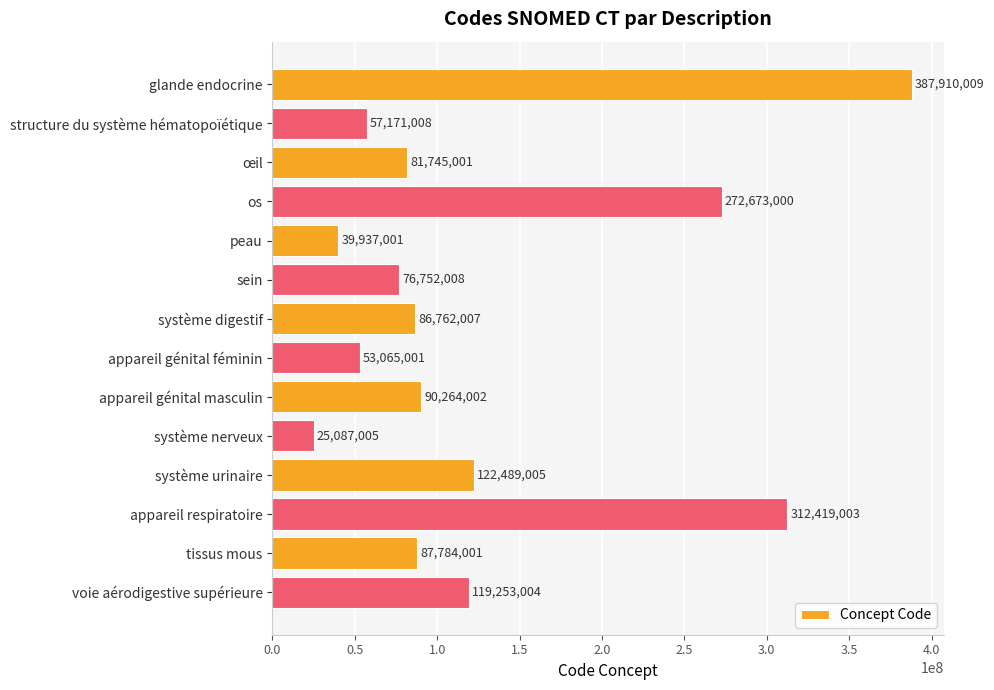

What is the label of the 3rd bar from the top?

œil